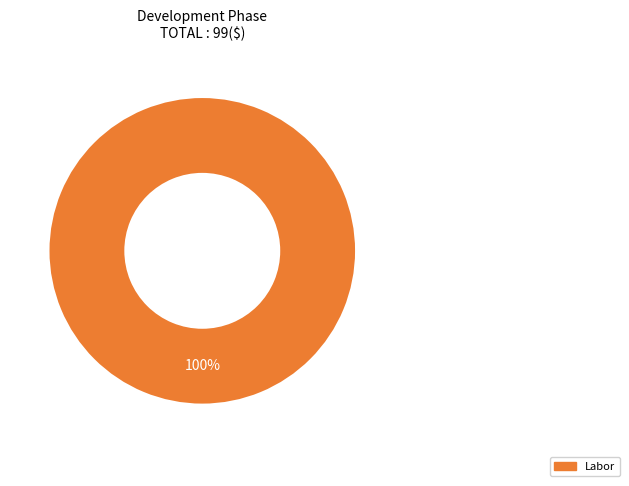

Is there any slice that represents more than half of the pie?

Yes